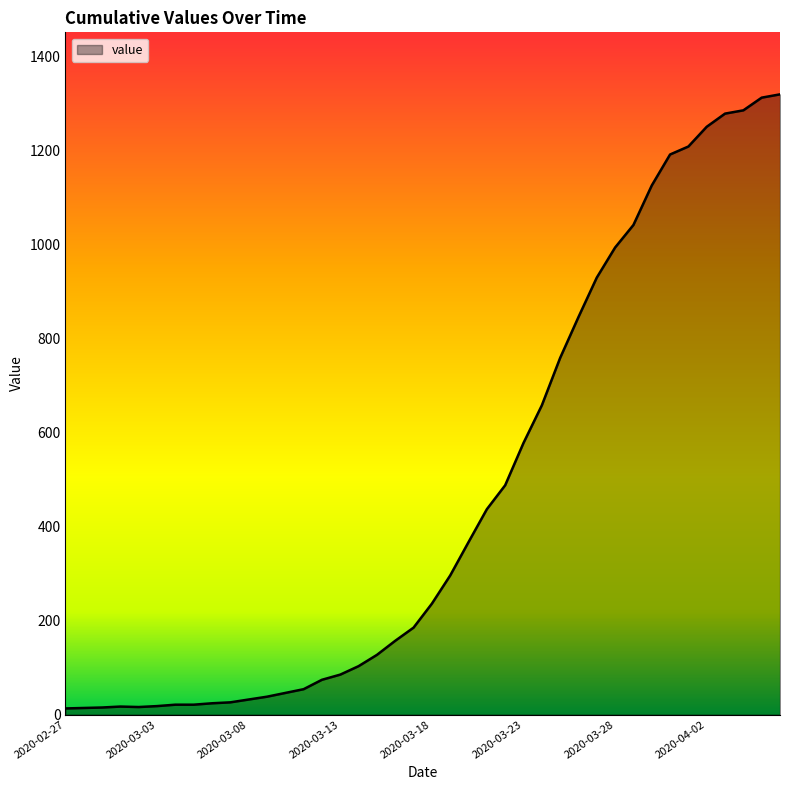

Does the chart have visible grid lines?

No